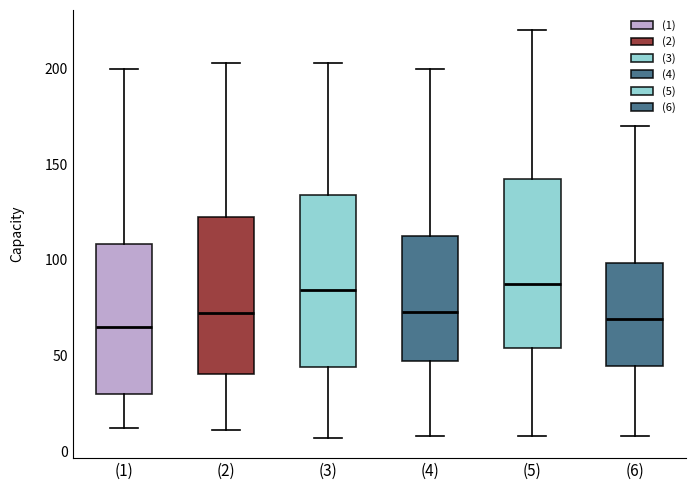

Reading left to right, transcribe this box plot: for each box, give where its median line is, the range the box spans, and where its two whiskers end, as read against the y-axis. The values are not printed on the chart, so give them approximately, as read against the axis.

(1): median 65, box 30 to 110, whiskers 10 to 200
(2): median 70, box 40 to 125, whiskers 10 to 205
(3): median 85, box 45 to 135, whiskers 5 to 205
(4): median 75, box 45 to 115, whiskers 10 to 200
(5): median 90, box 55 to 145, whiskers 10 to 220
(6): median 70, box 45 to 100, whiskers 10 to 170